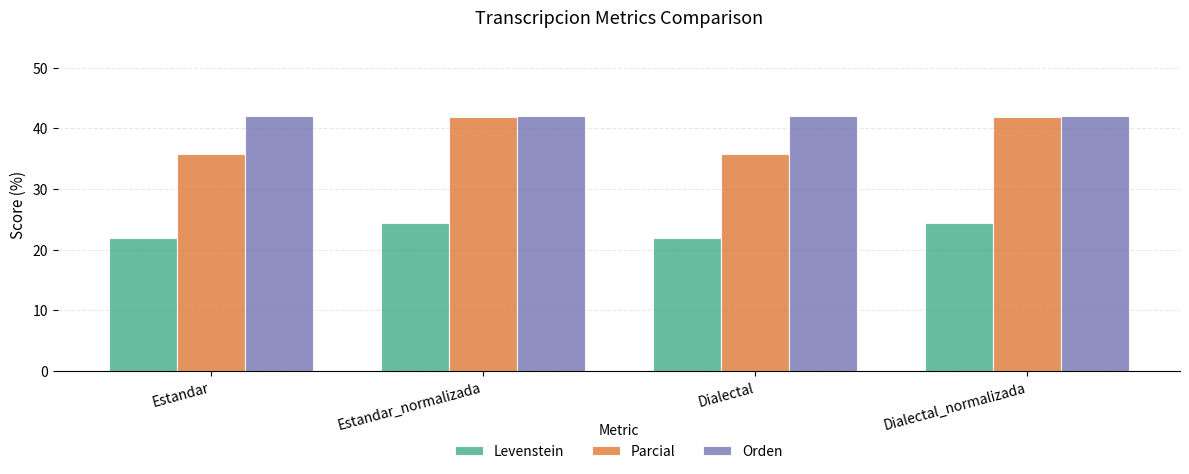

What is the label of the 3rd bar from the left?

Dialectal